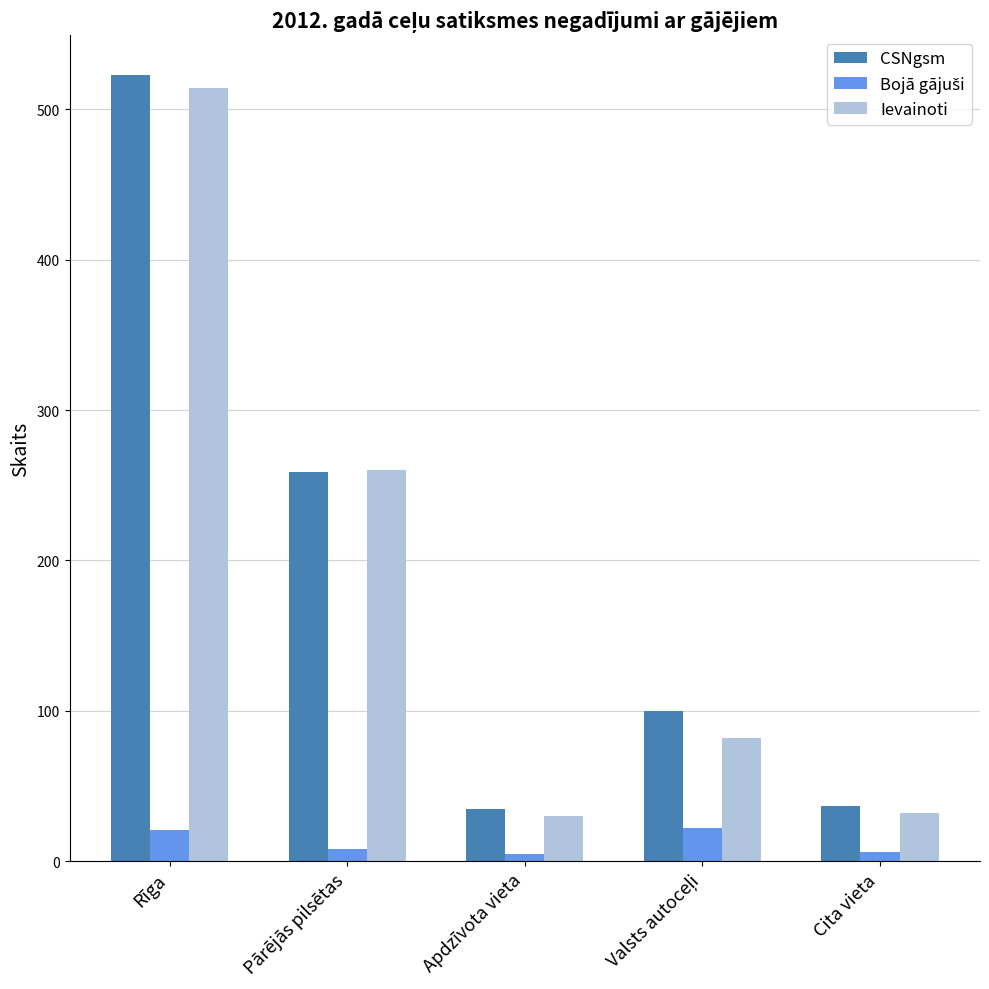

How many distinct data groups are displayed?

3